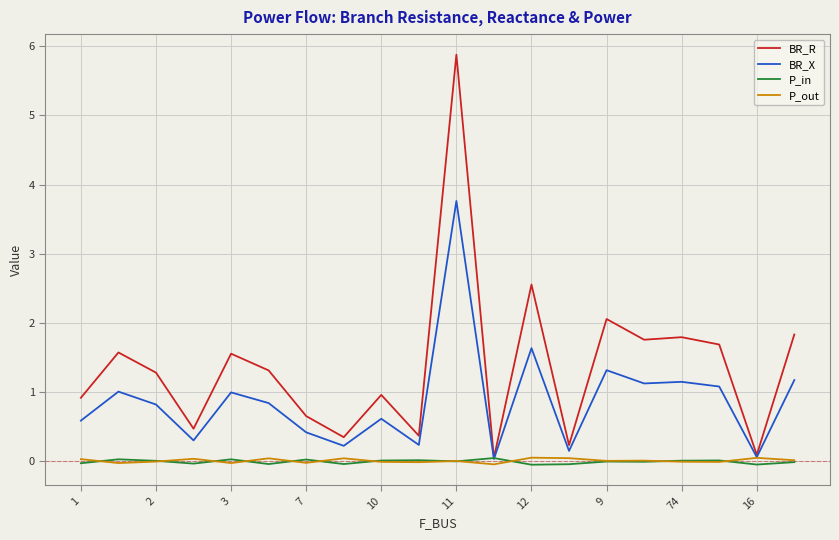

Which series has the widest spread of values?

BR_R